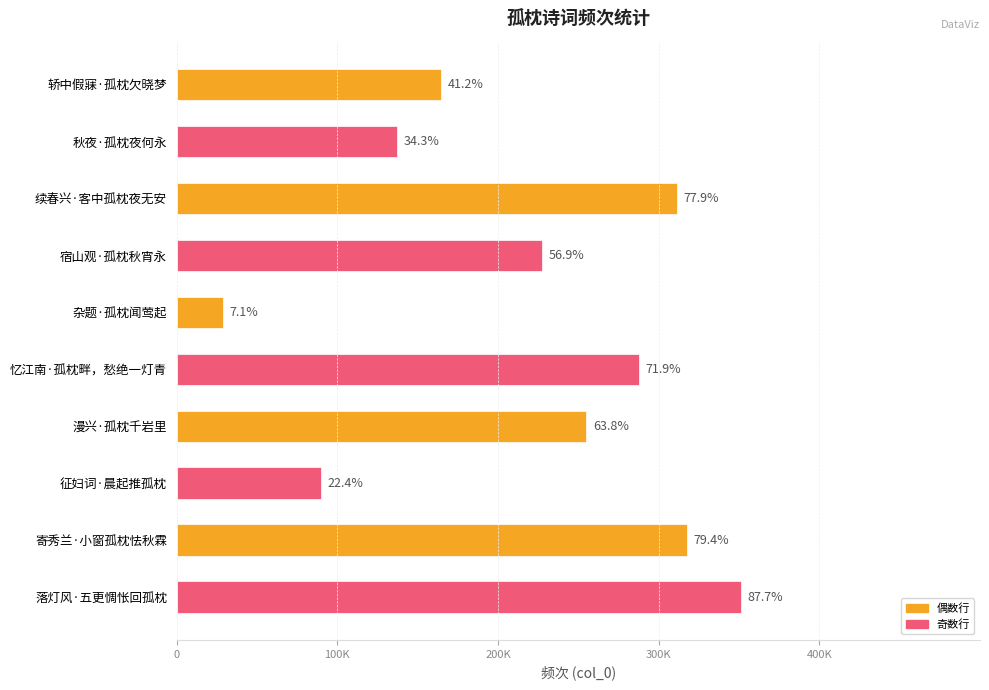

Does the chart contain any negative values?

No